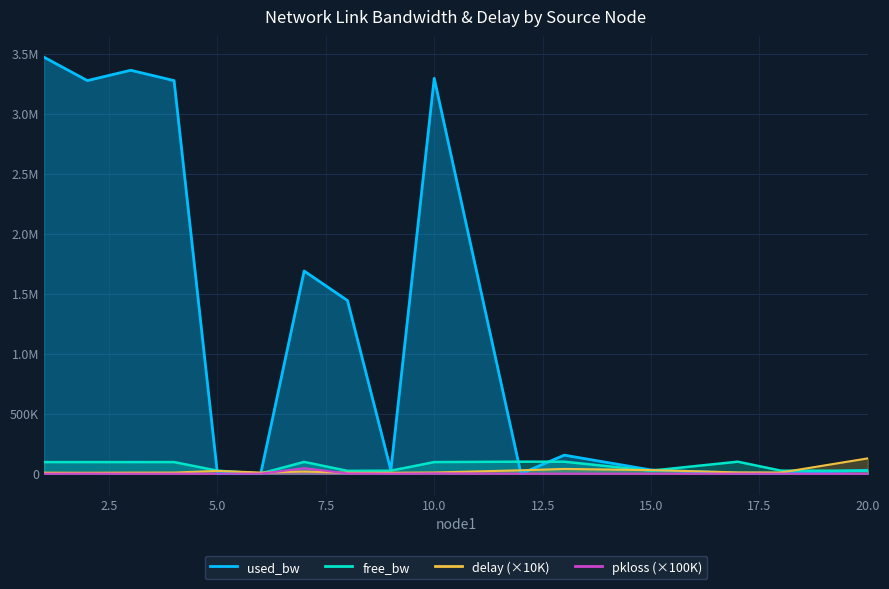

How many data points does each series have?

16